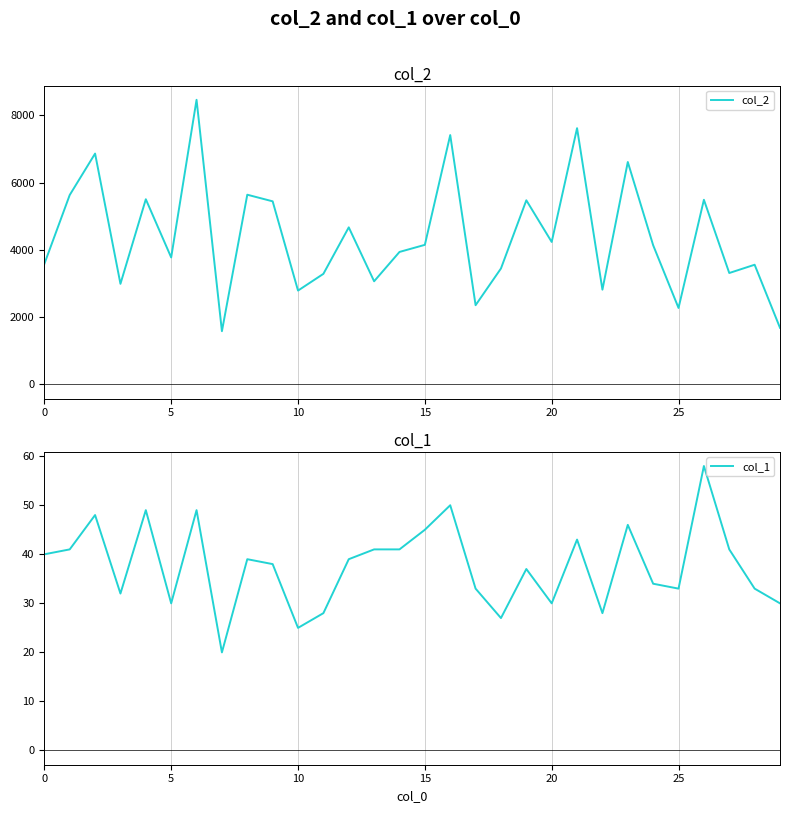

Is it true that col_1 equals 33 at 25?

True